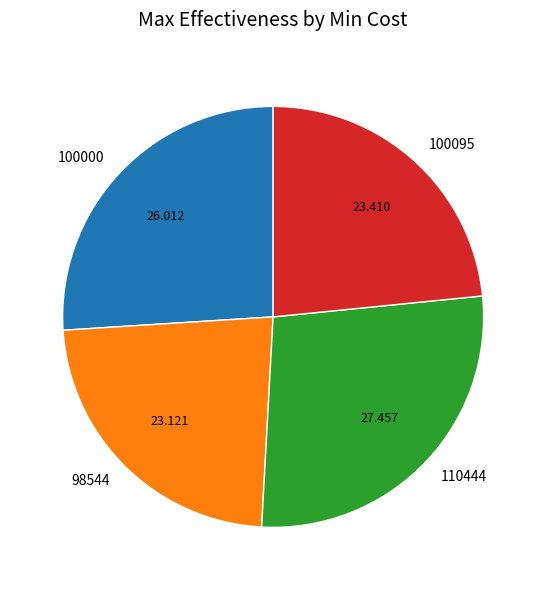

Is there a majority slice in this chart?

No